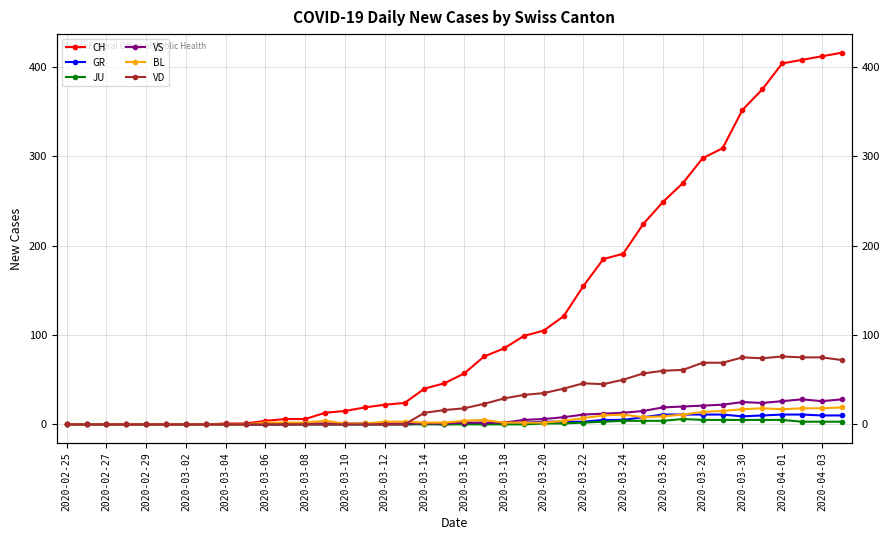

How many interior local valleys does the BL series have?

2